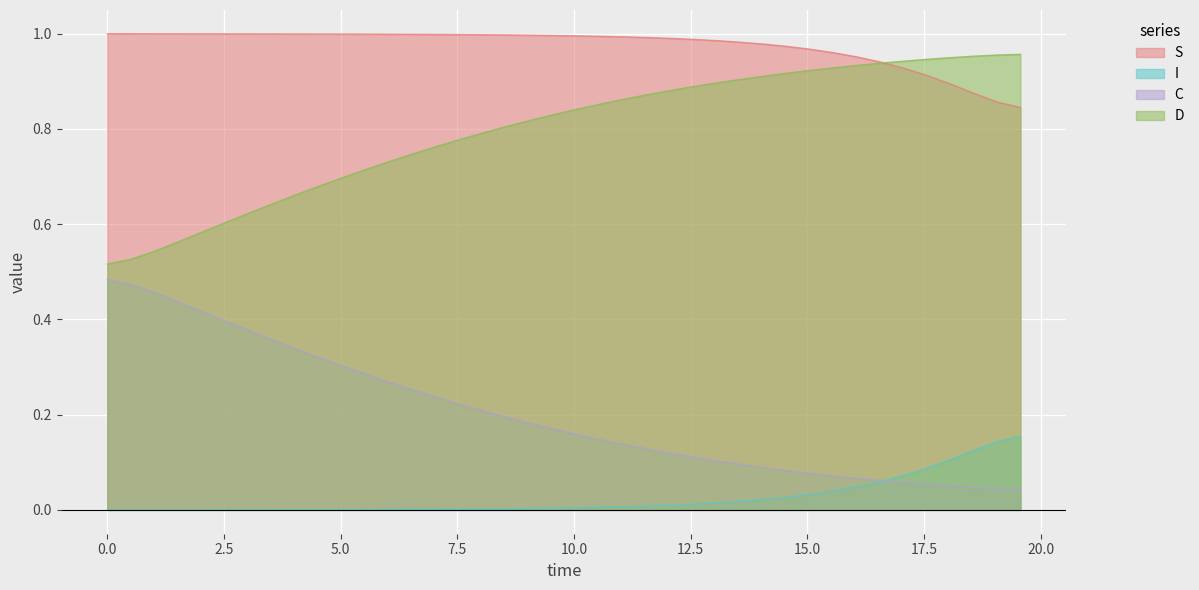

List the series in order of their overall mean, highest first.

S, D, C, I